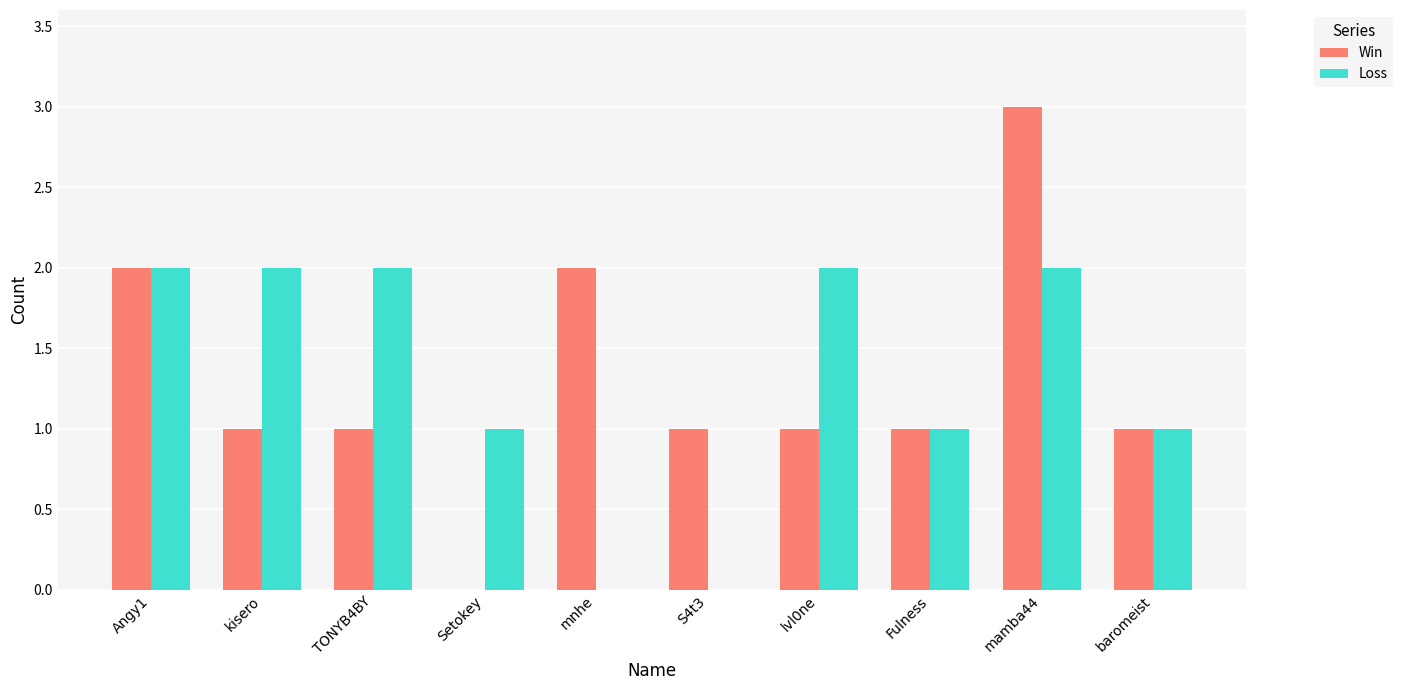

Which series has the largest range (max minus min)?

Win